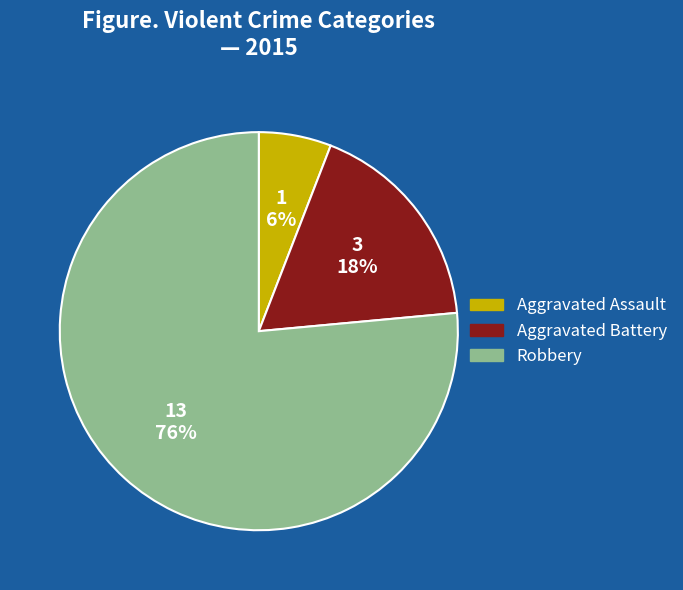

Is there a majority slice in this chart?

Yes